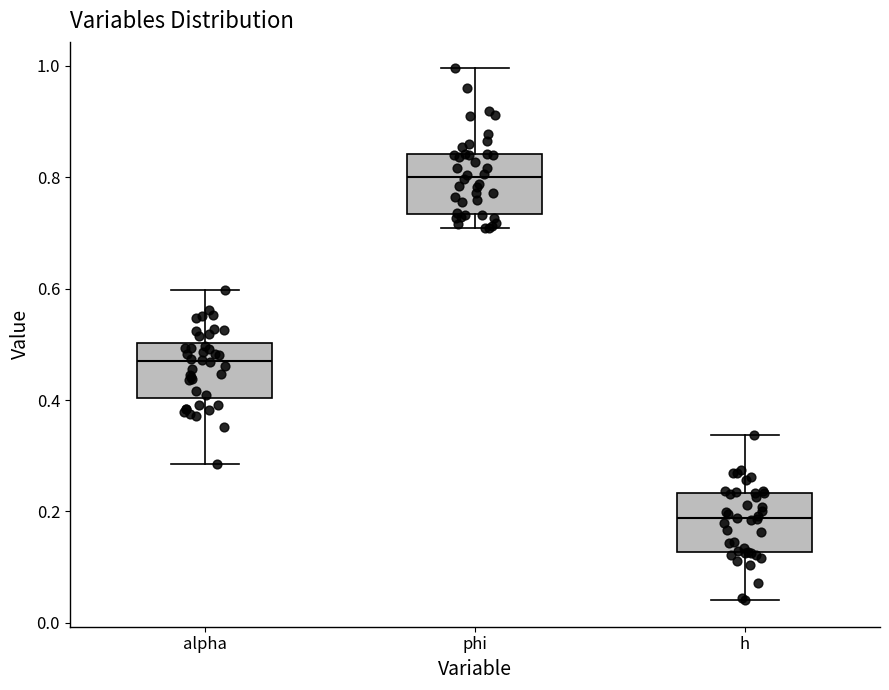

Reading left to right, transcribe this box plot: for each box, give where its median line is, the range the box spans, and where its two whiskers end, as read against the y-axis. The values are not printed on the chart, so give them approximately, as read against the axis.

alpha: median 0.48, box 0.40 to 0.50, whiskers 0.28 to 0.60
phi: median 0.80, box 0.74 to 0.84, whiskers 0.70 to 1.00
h: median 0.18, box 0.12 to 0.24, whiskers 0.04 to 0.34